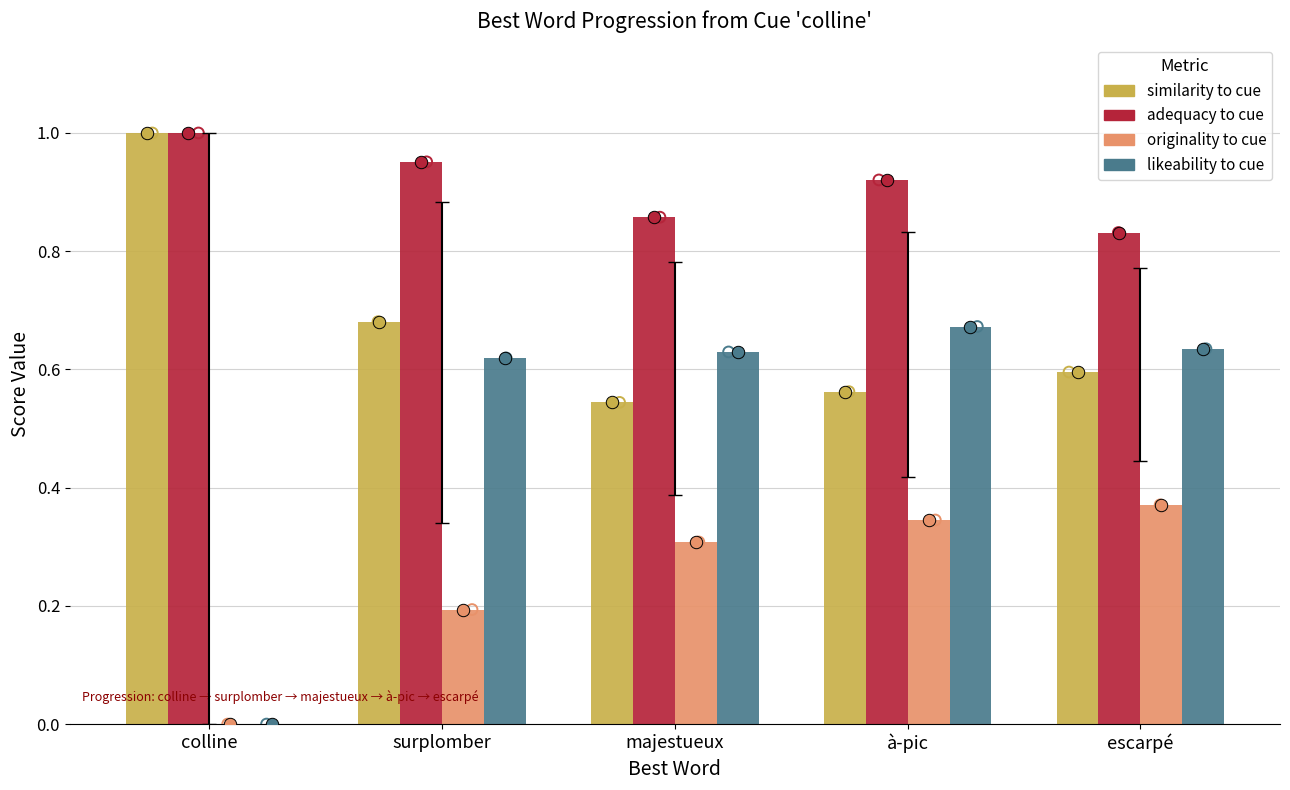

What are all the series names shown in the legend?

similarity_to_cue, adequacy_to_cue, originality_to_cue, likeability_to_cue